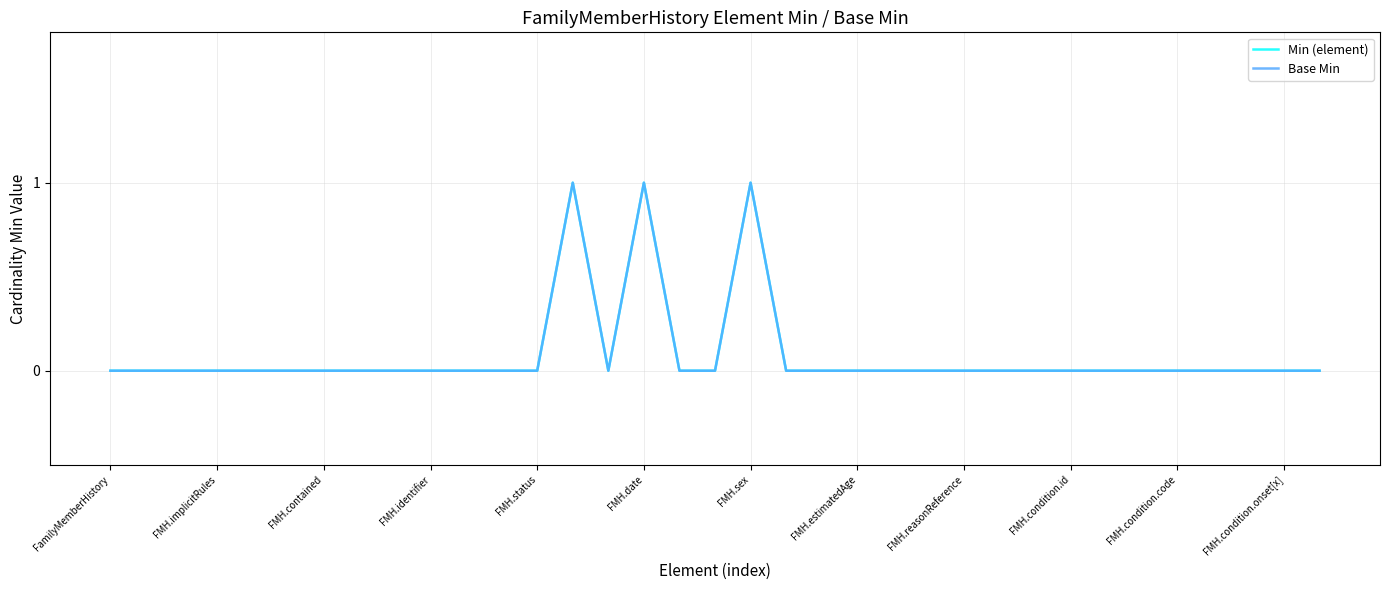

True or false: Min (element) and Base Min cross at least once.

False